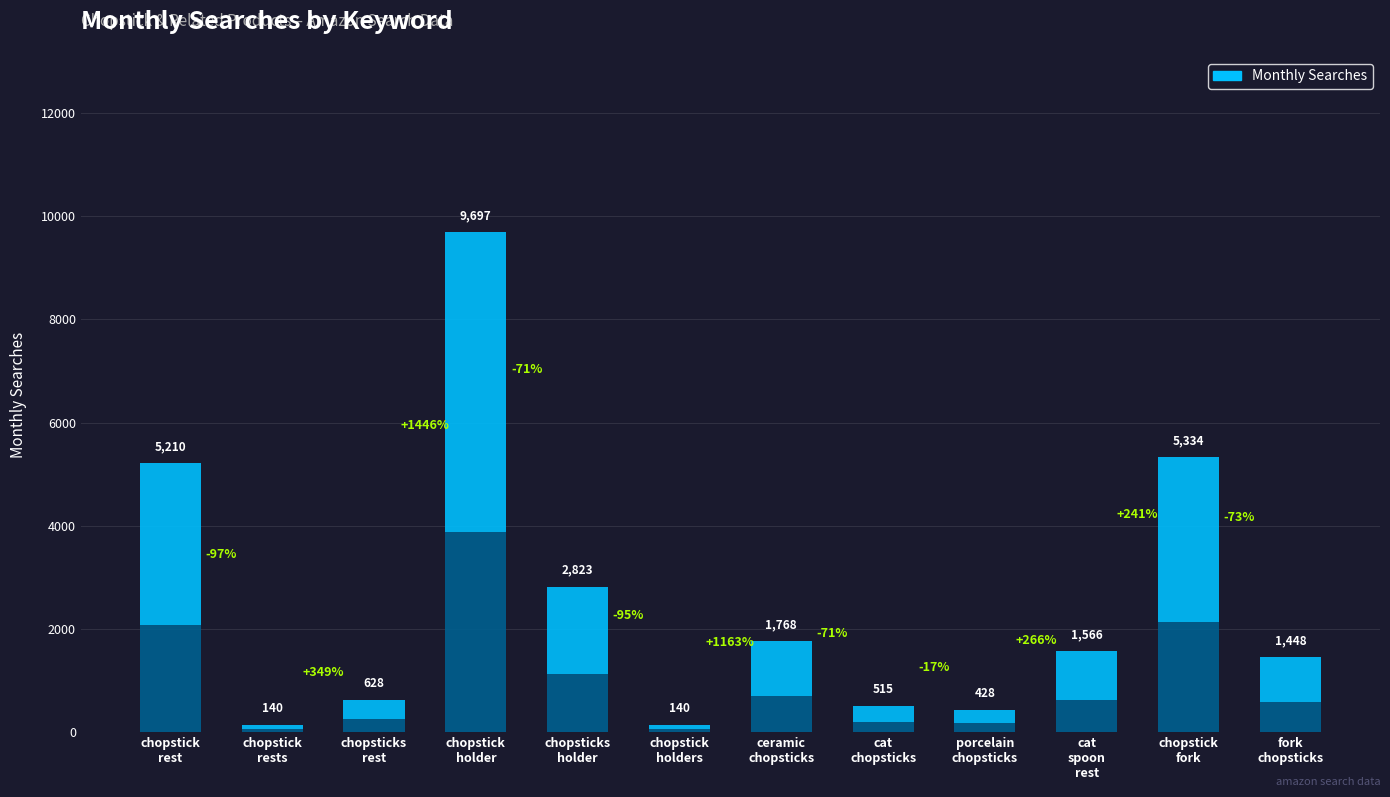

What is the minimum value shown in the chart?

140